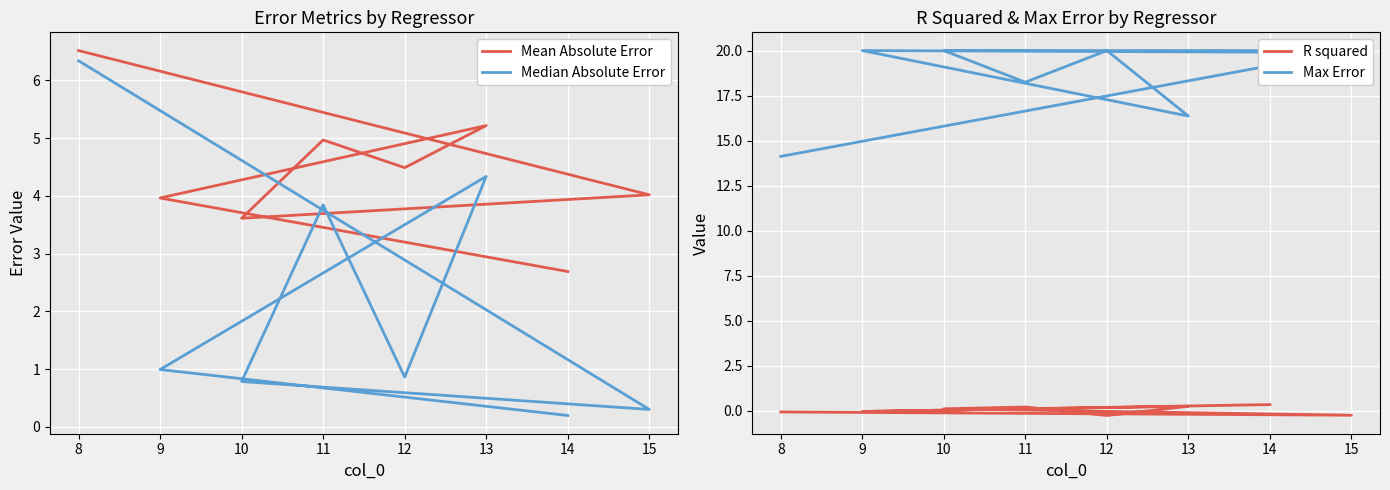

How many data points does each series have?

8